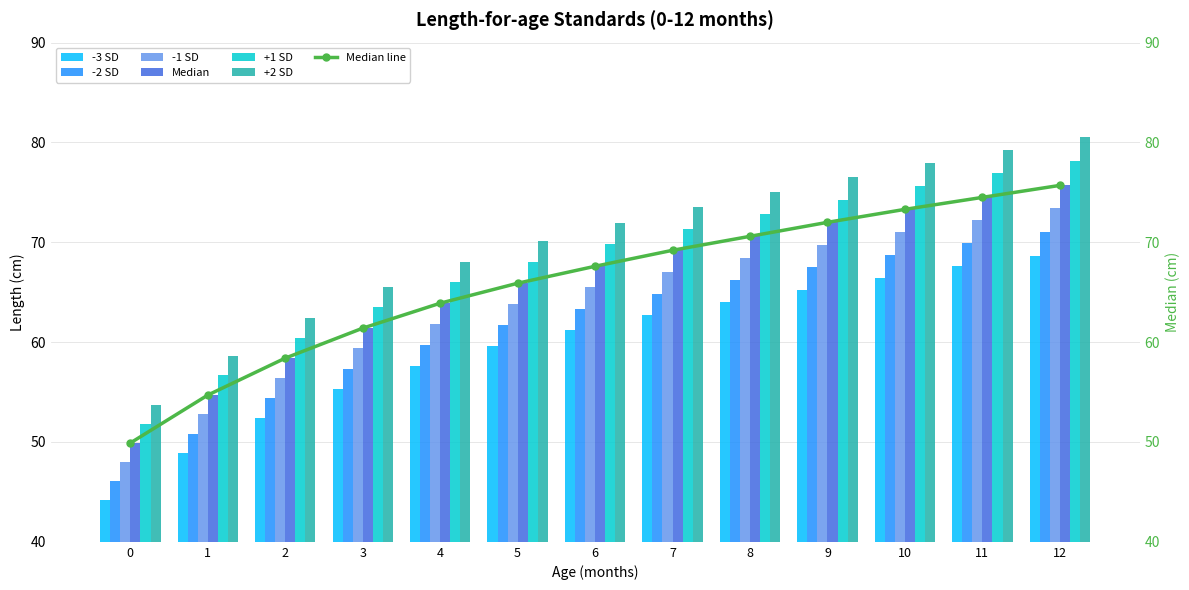

List the series in order of their overall mean, lowest first.

-3 SD, -2 SD, -1 SD, Median, +1 SD, +2 SD